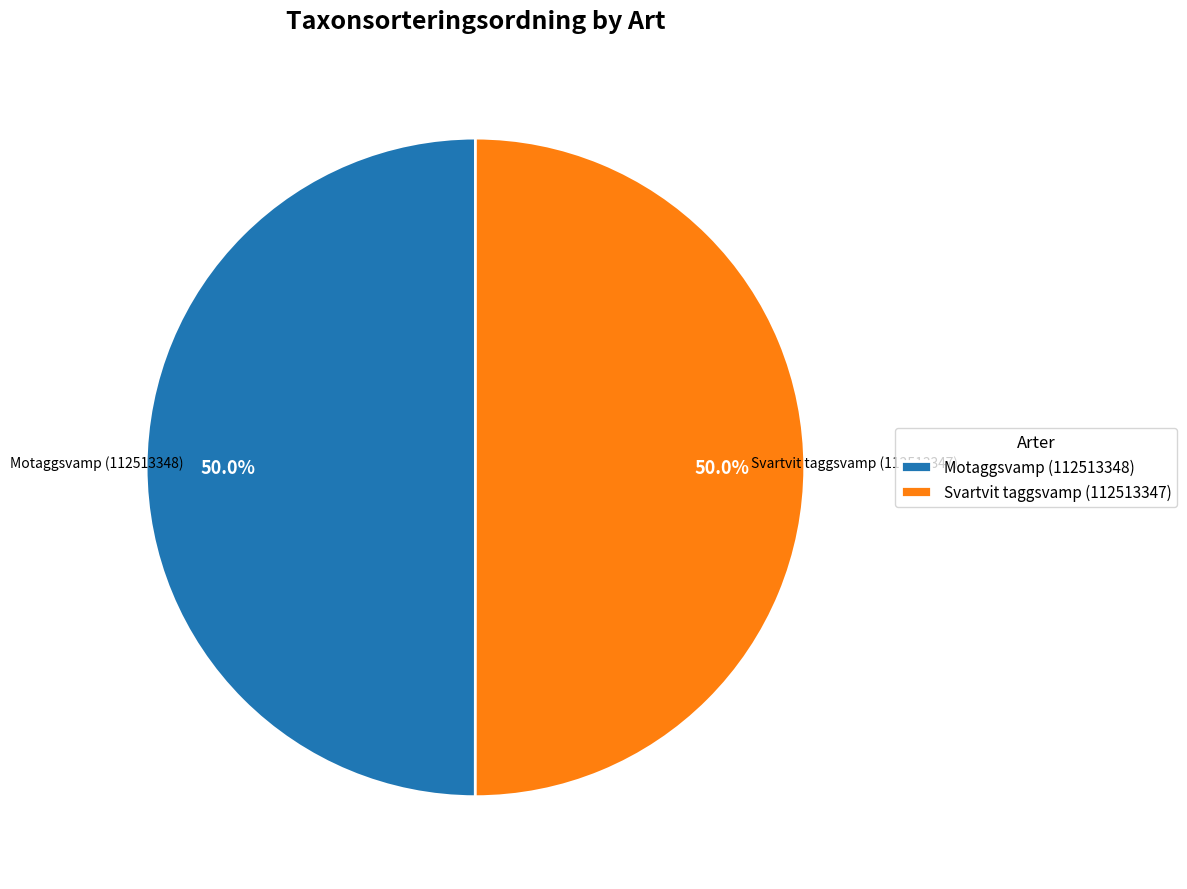

Is the sum of Svartvit taggsvamp (112513347) and Motaggsvamp (112513348) greater than half?

Yes